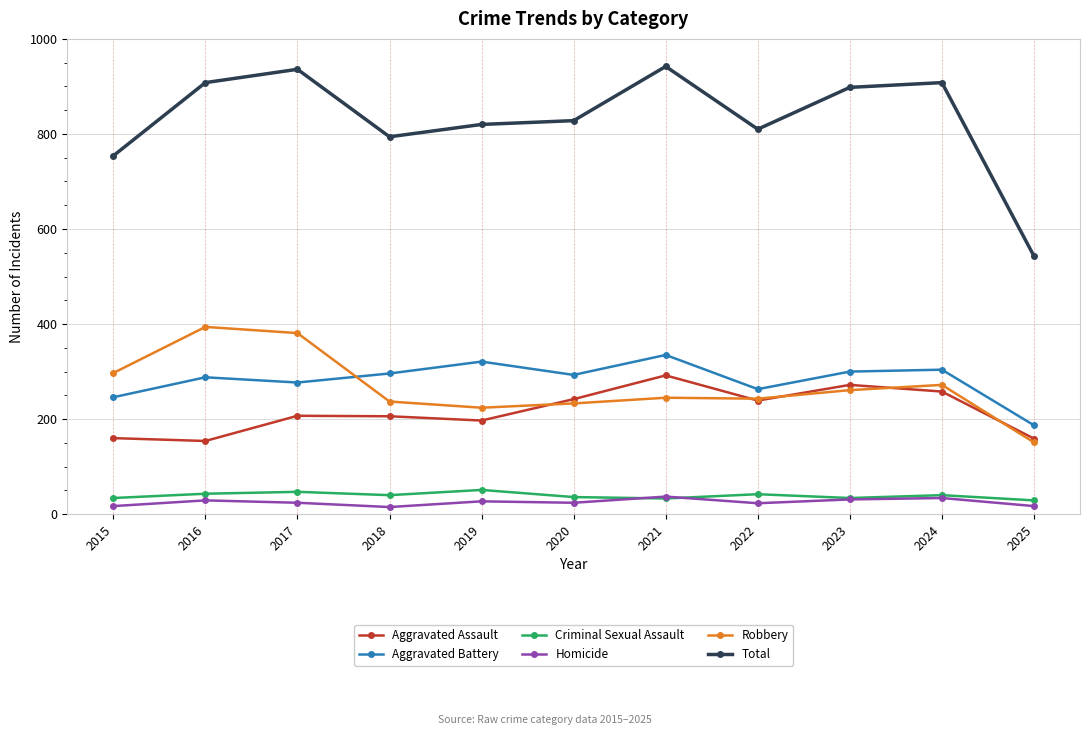

True or false: Criminal Sexual Assault has more than 1 interior local peaks.

True